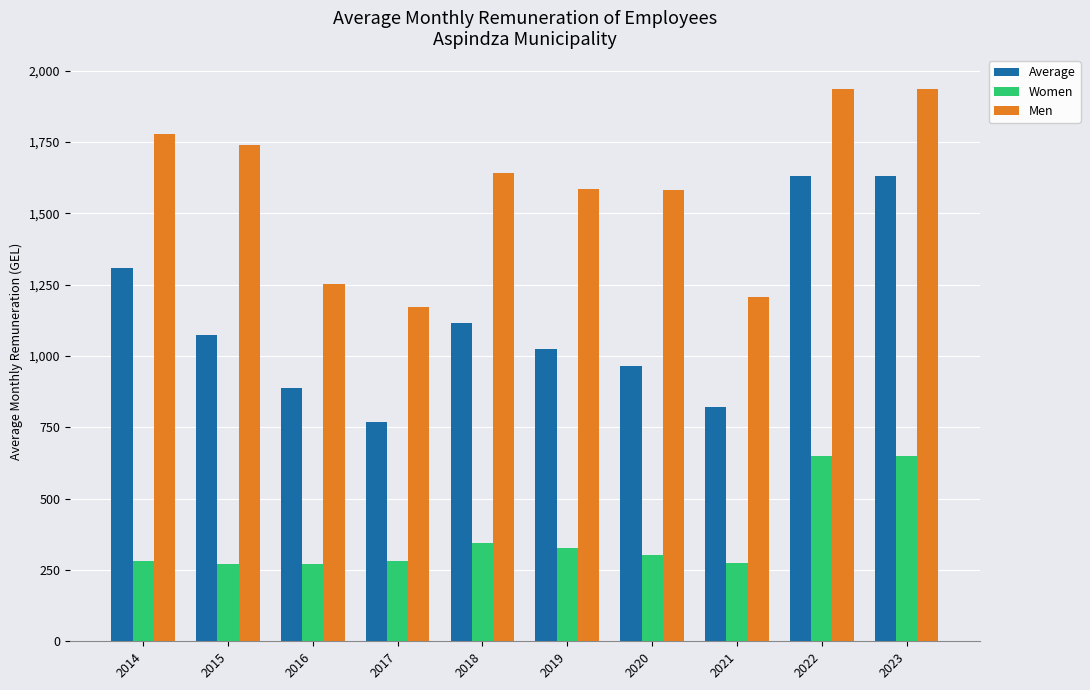

What is the maximum value for Women?

649.2